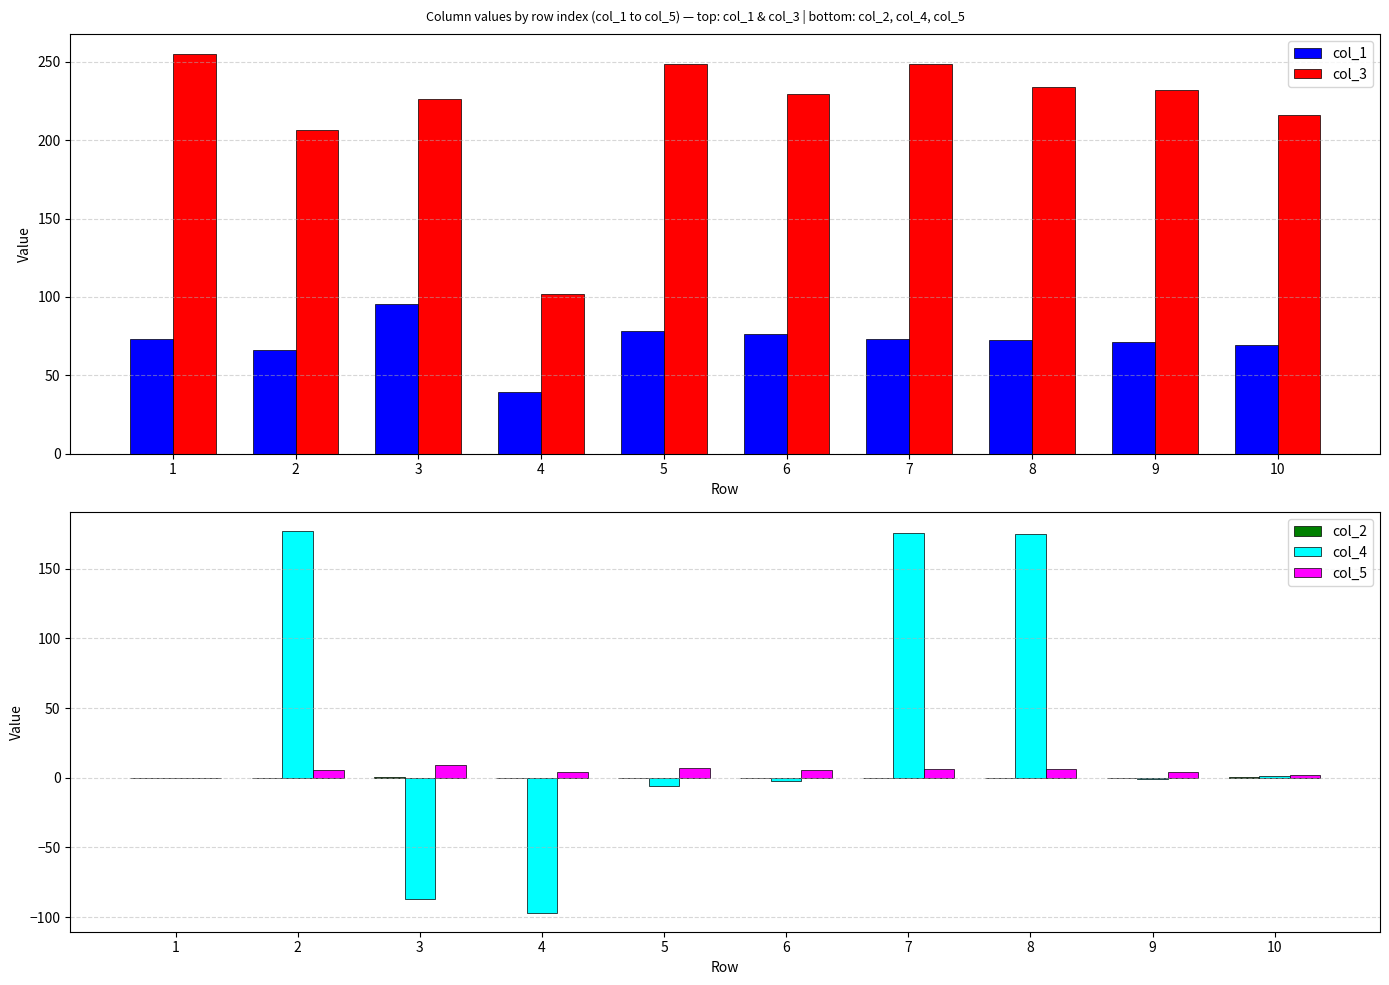

What is the difference between the col_3 values at 1 and 7?

6.1